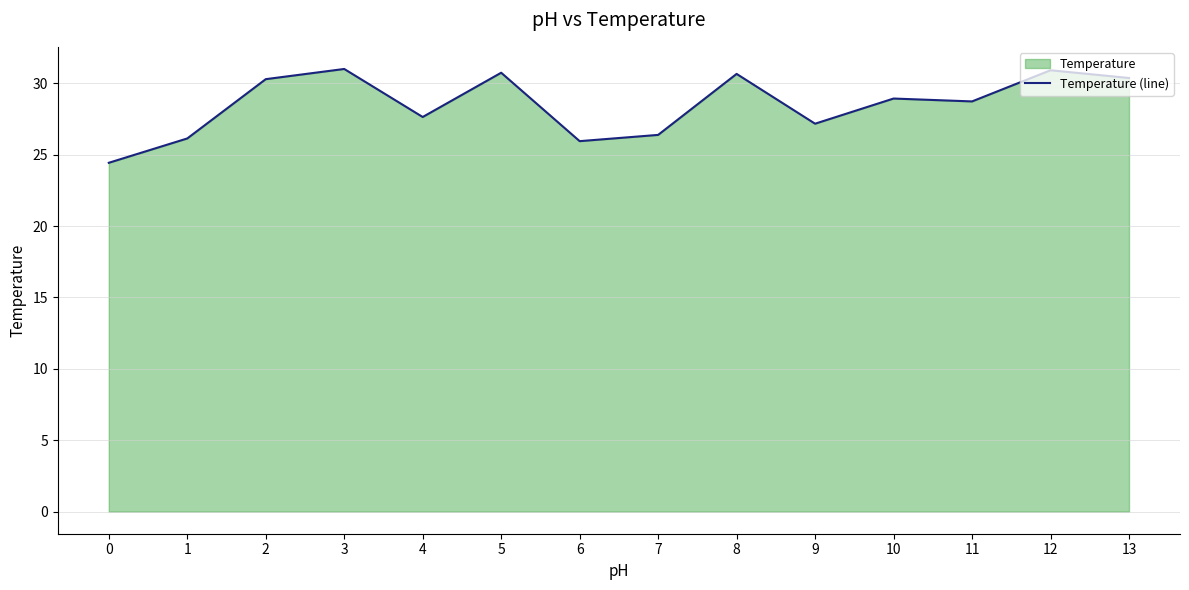

How many data points are less than 28?

6